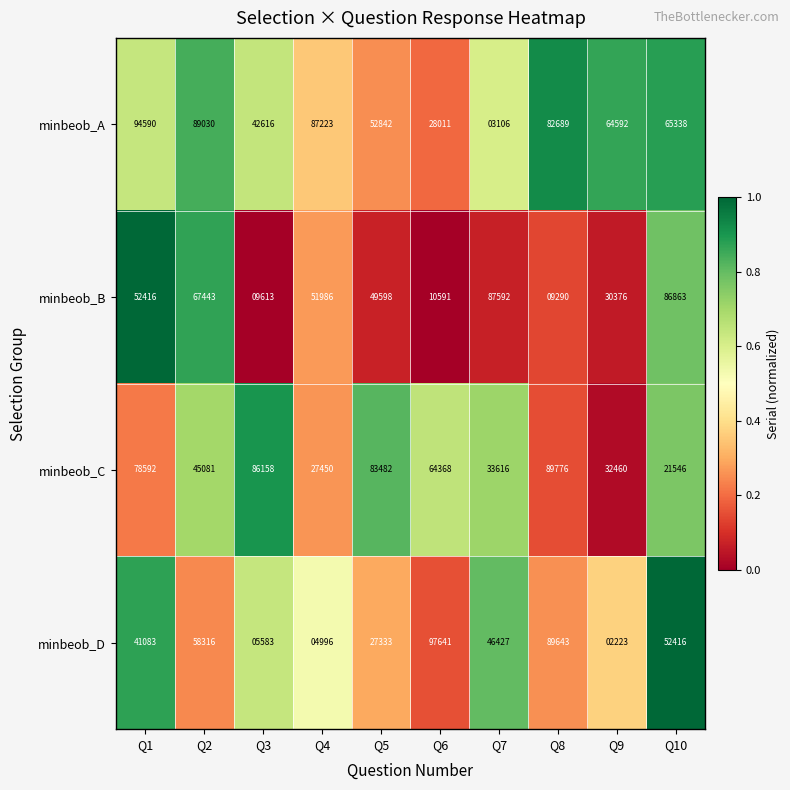

What is the sum of the minbeob_D values at Q6 and Q10?

150057